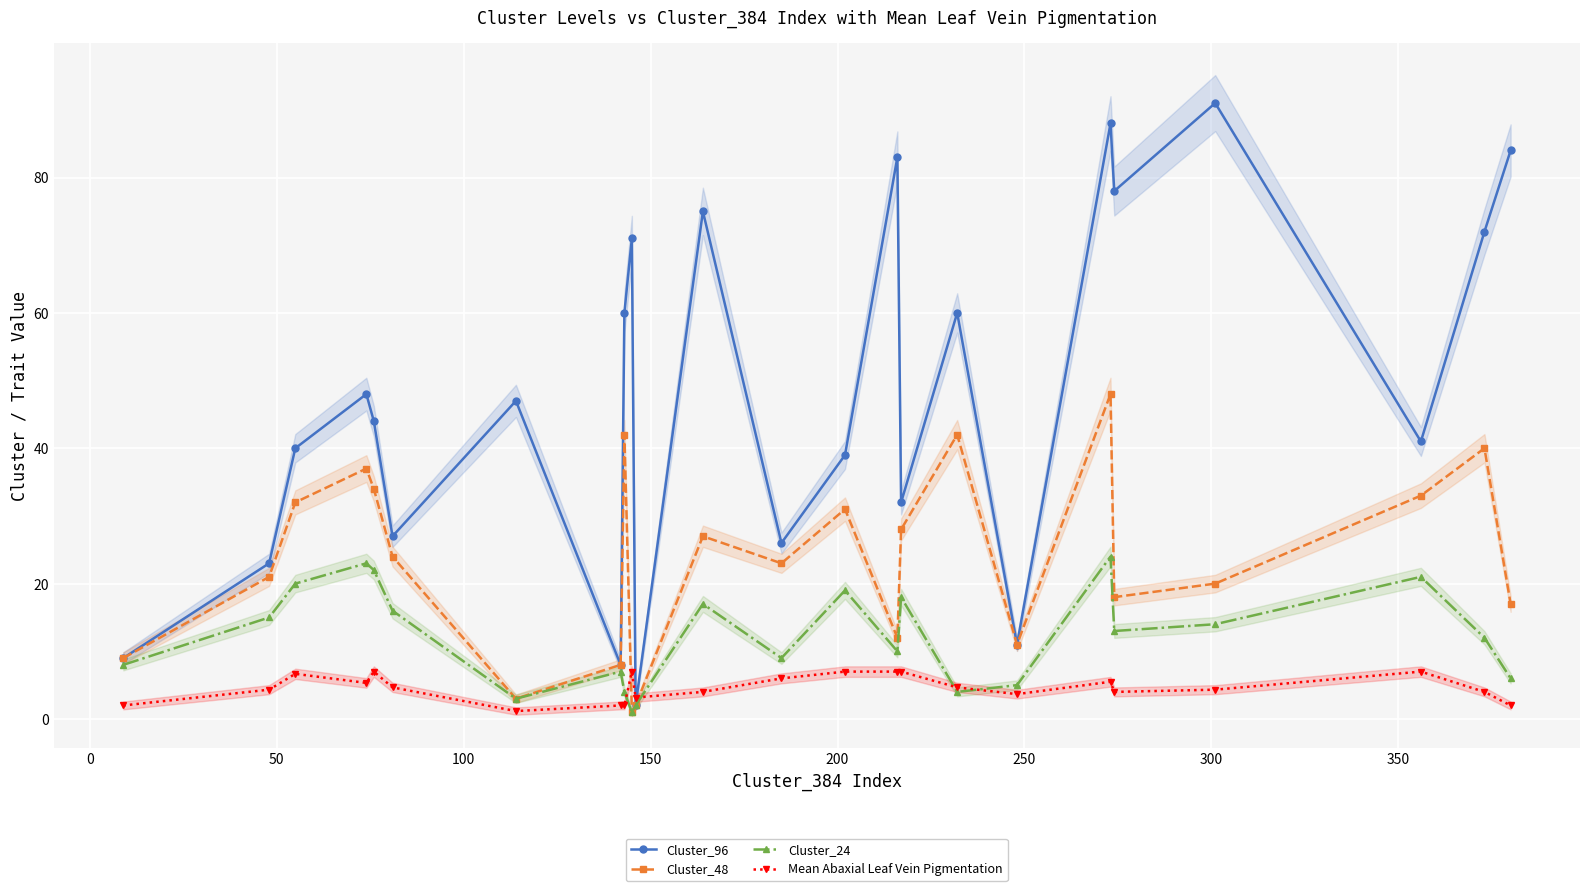

In Cluster_96, how many points are lower than both neighbors (excluding endpoints)?

8